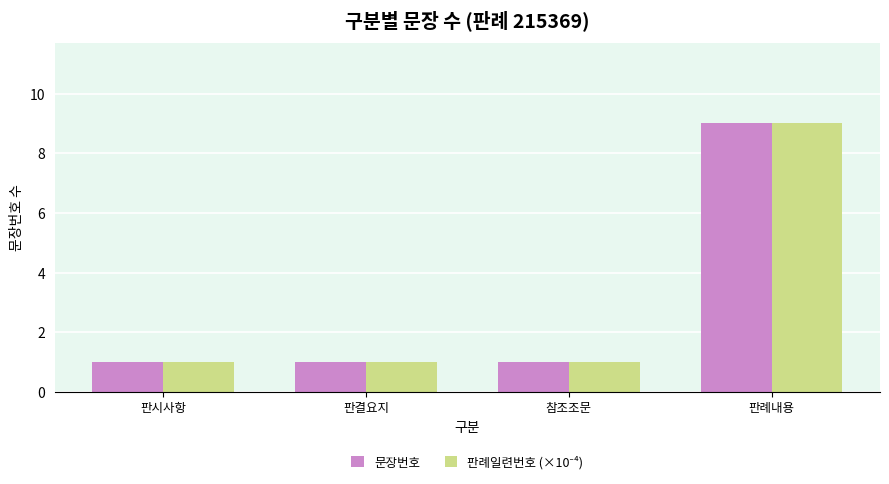

Count the 문장번호 values in the range 1 to 9.

4